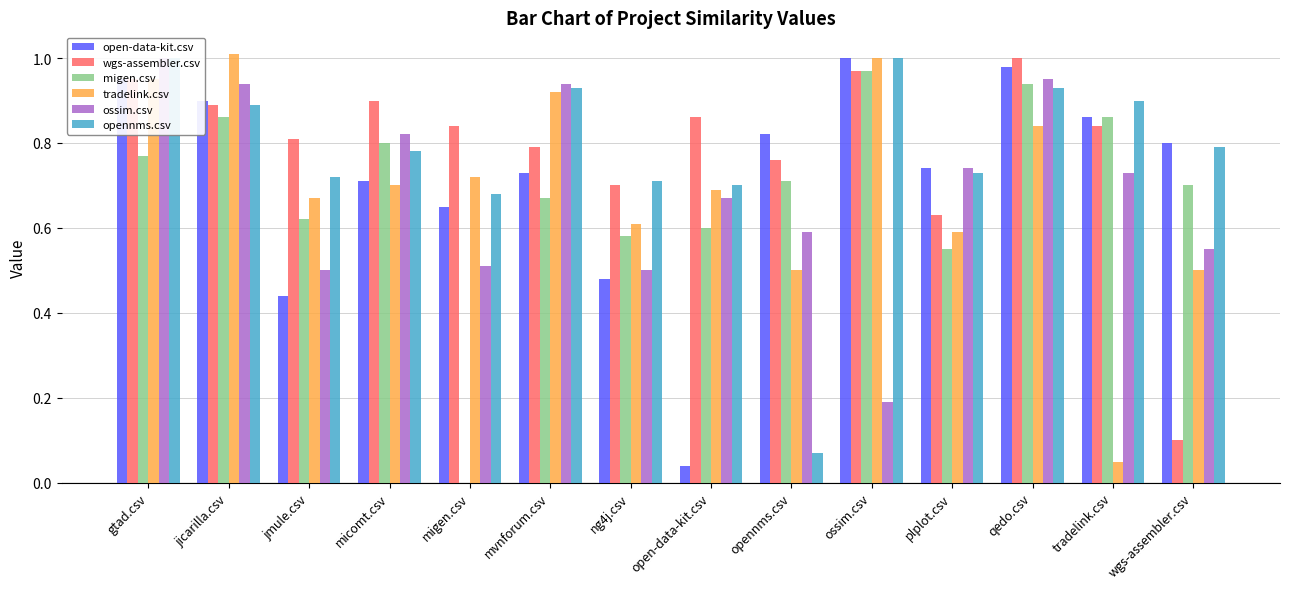

Does the chart contain stacked bars?

No